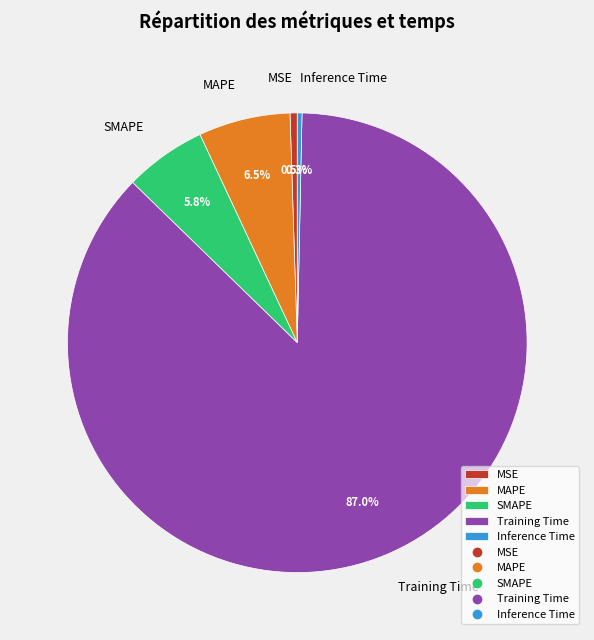

What percentage is the SMAPE slice, to the nearest percent?

6%